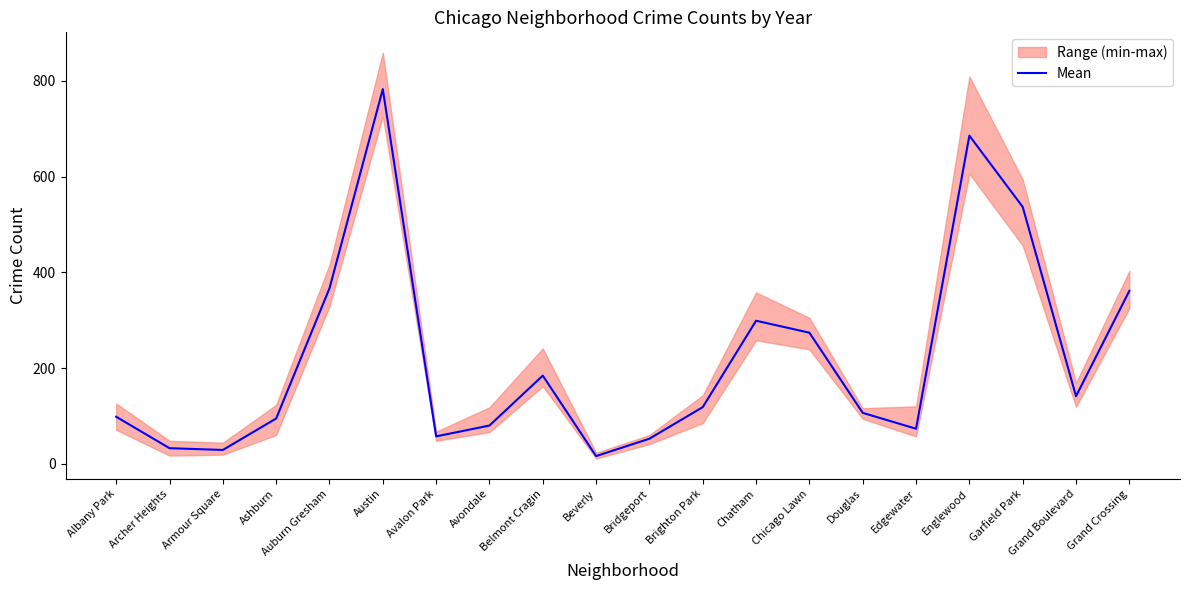

What is the difference between the maximum and minimum values?

766.7